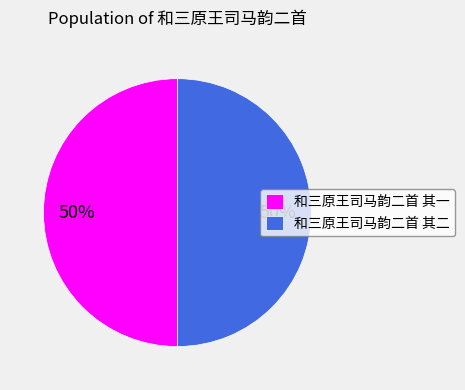

How many segments does this pie chart have?

2